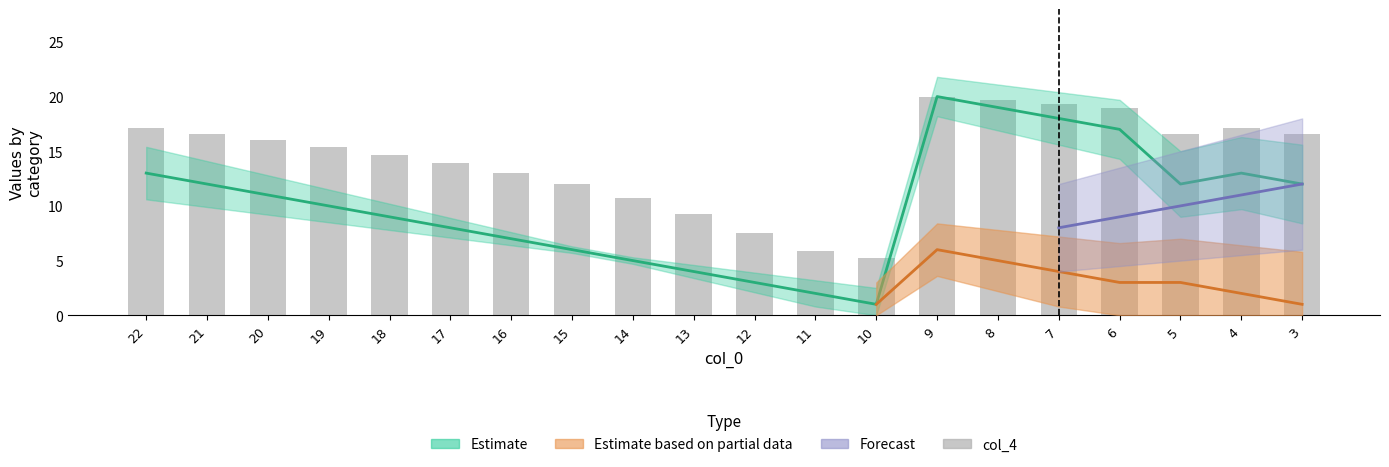

What is the value of the 11th bar from the left?

7.5